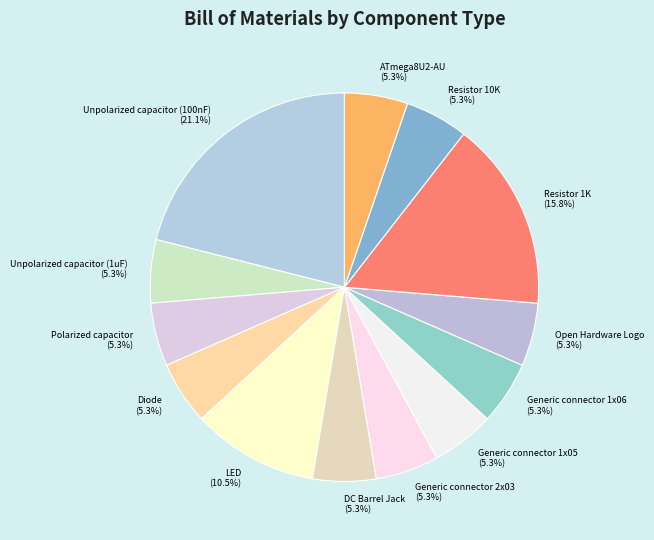

Which slice is the largest?

Unpolarized capacitor (100nF)